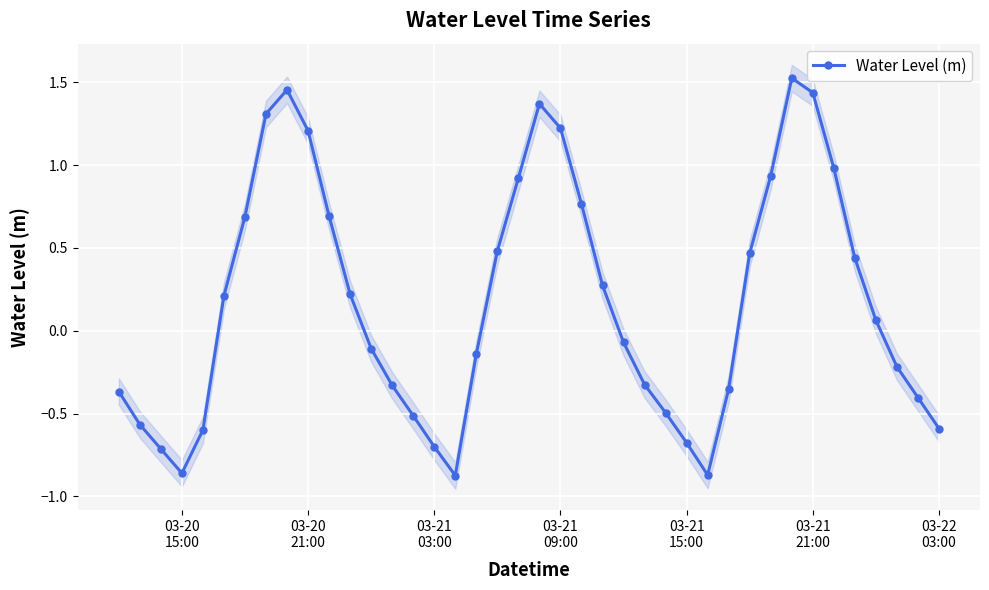

What is the maximum value shown in the chart?

1.5